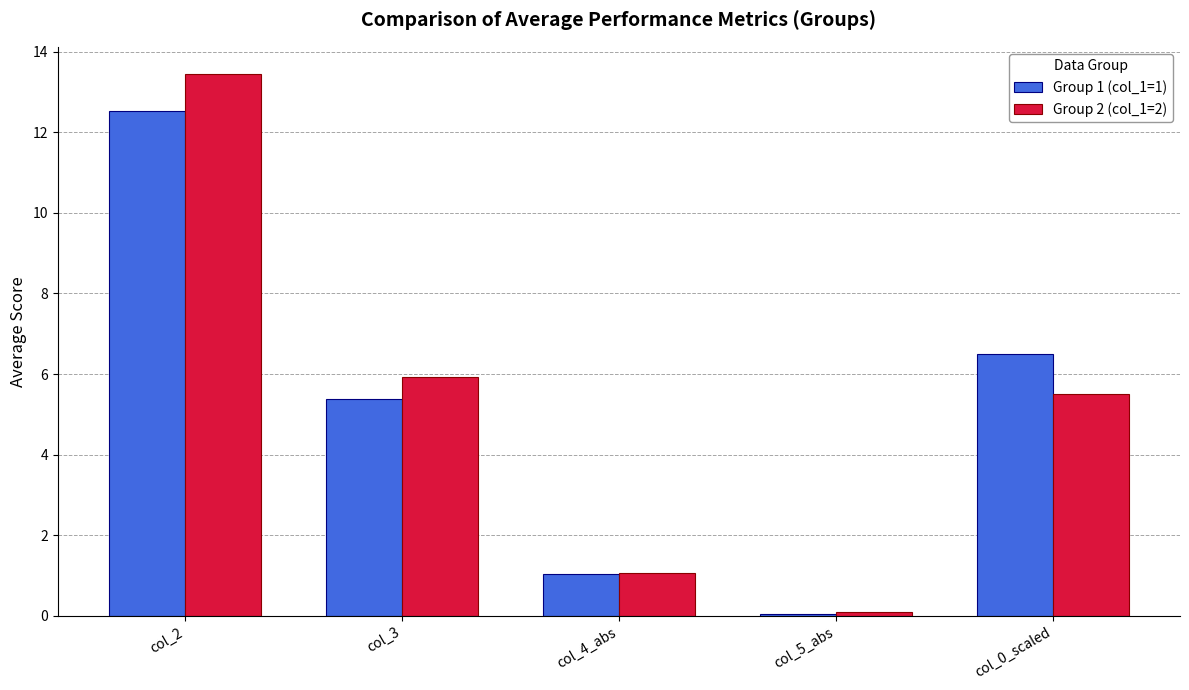

What is the difference between the Group 1 (col_1=1) values at col_2 and col_4_abs?

11.5